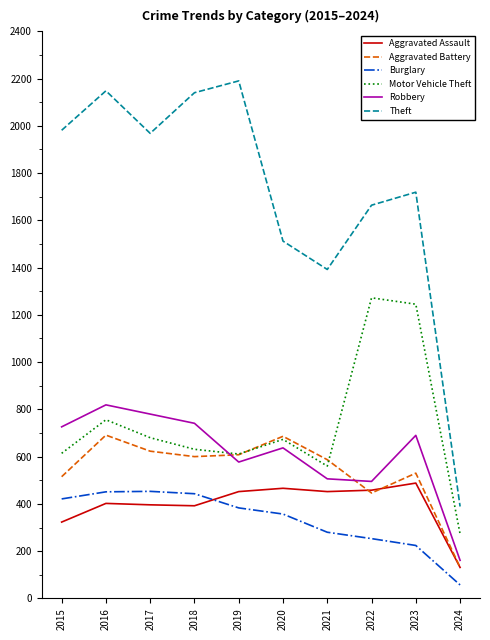

Is the value of Motor Vehicle Theft at 2018 greater than the value of Robbery at 2016?

No